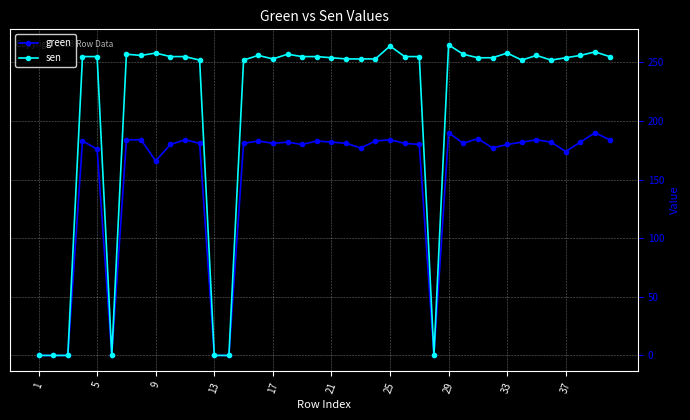

What is the value of the green point at the 12th from the left?

181